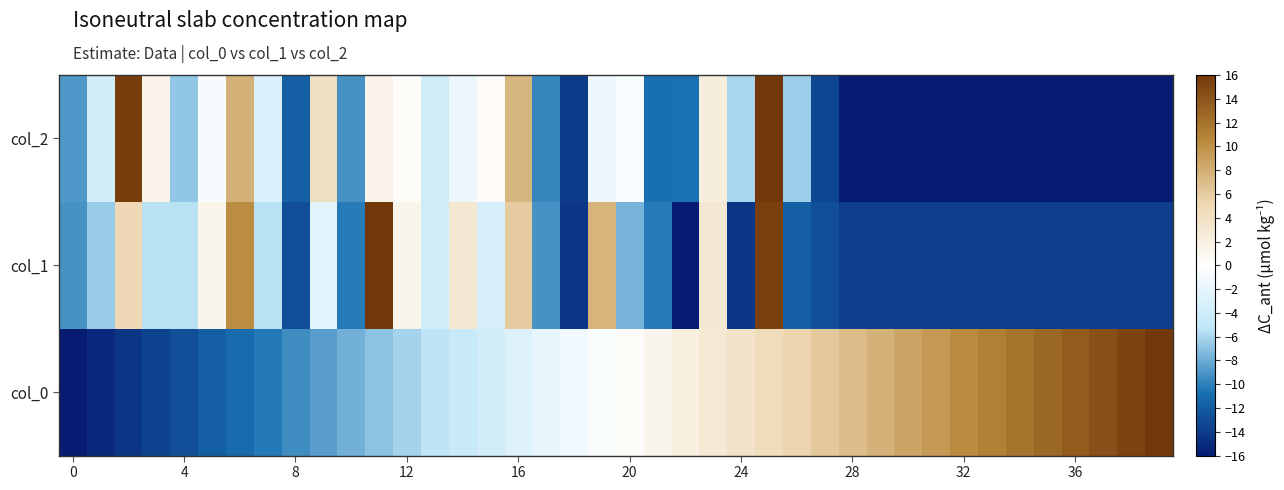

List the series in order of their peak value, lowest first.

col_0, col_1, col_2